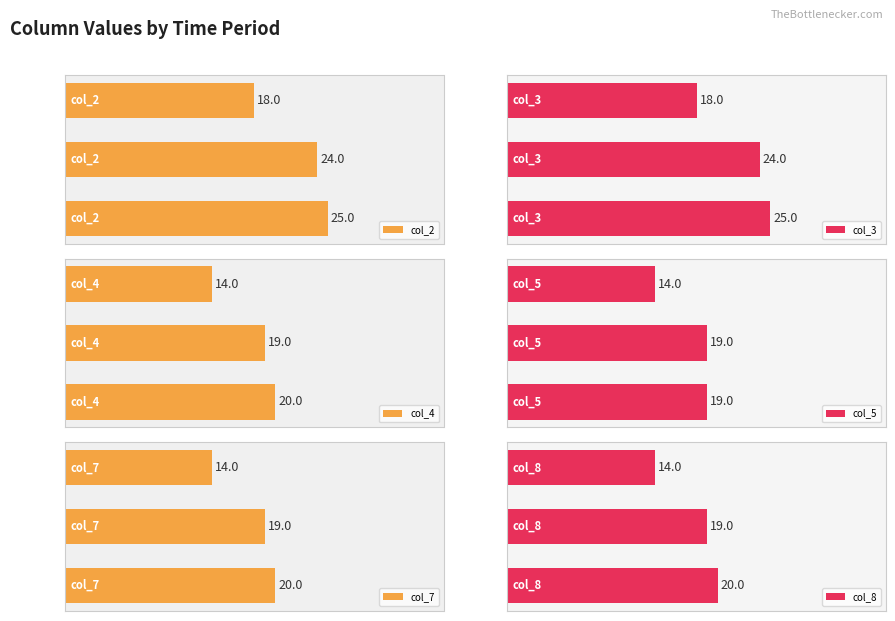

At which label is col_4 closest to 17?

Time 1